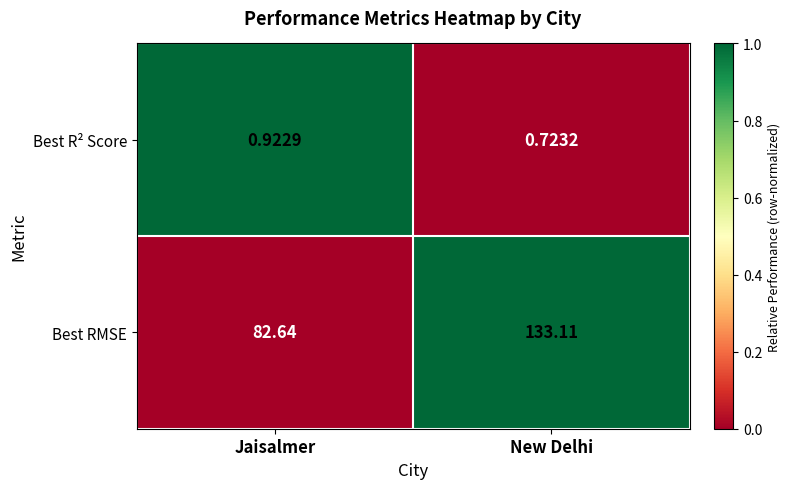

Between Jaisalmer and New Delhi, which series saw the biggest shift?

Best RMSE